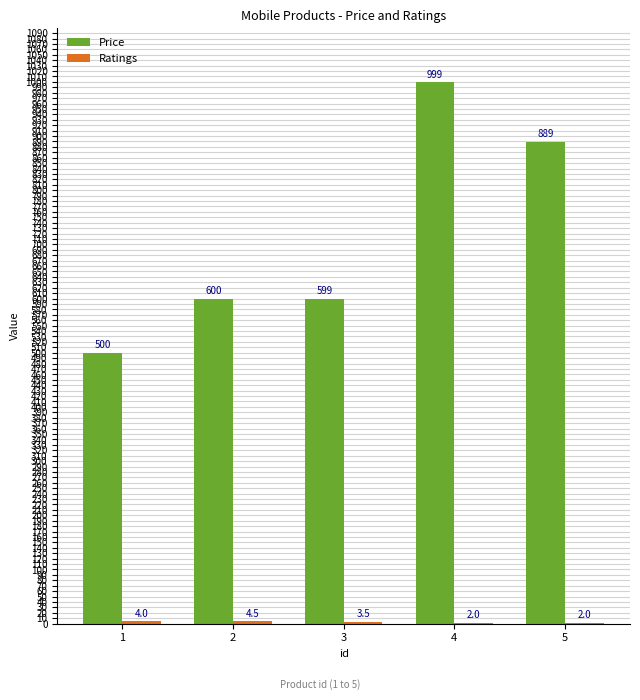

The Price series shows 151.5 at 1. True or false?

False